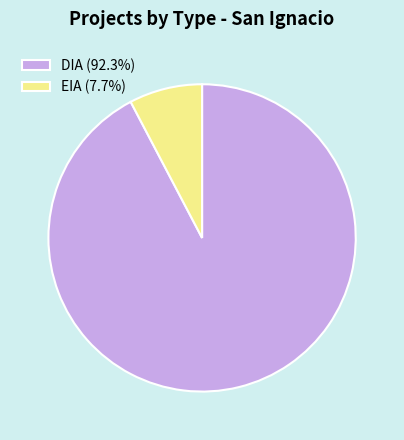

Is the sum of DIA (92.3%) and EIA (7.7%) greater than half?

Yes